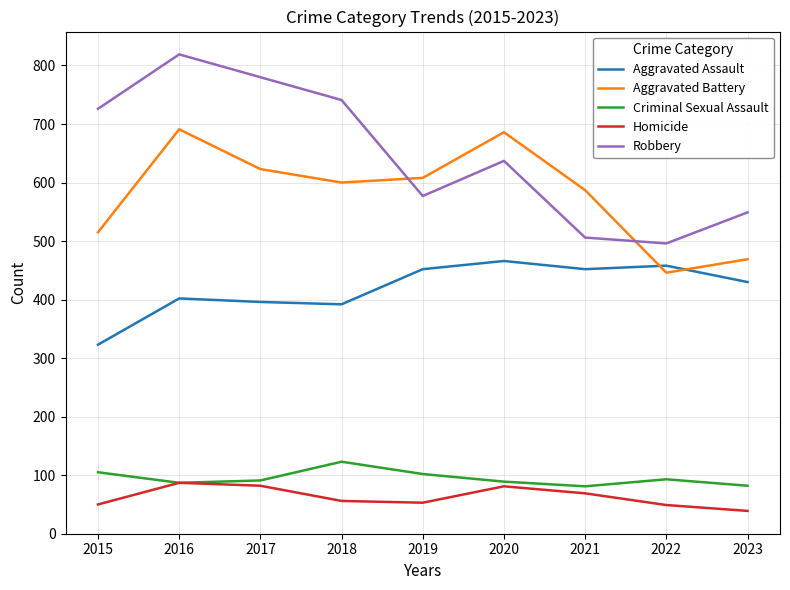

True or false: Criminal Sexual Assault and Aggravated Assault cross at least once.

False